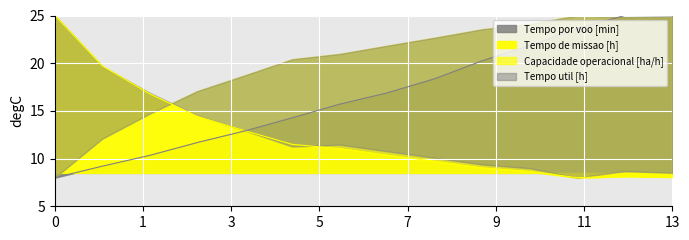

What is the difference between the highest and lowest values at 13?

28.5